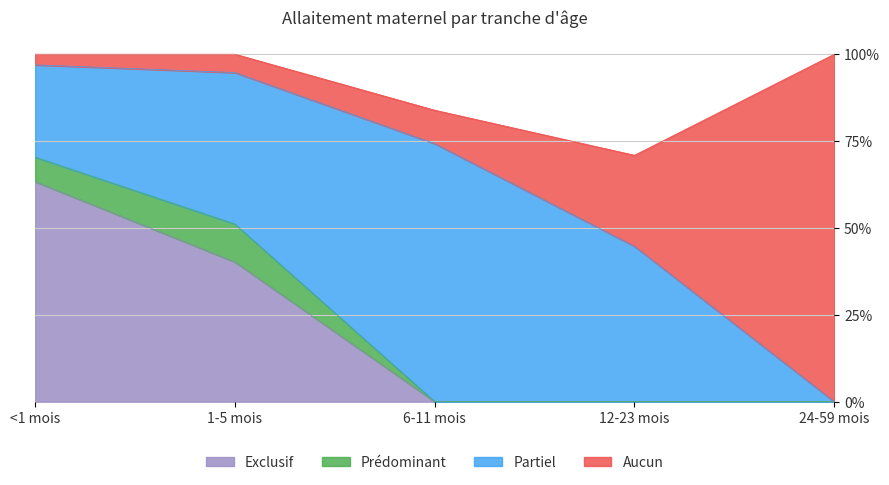

At which category is the sum across all series the highest?

<1 mois